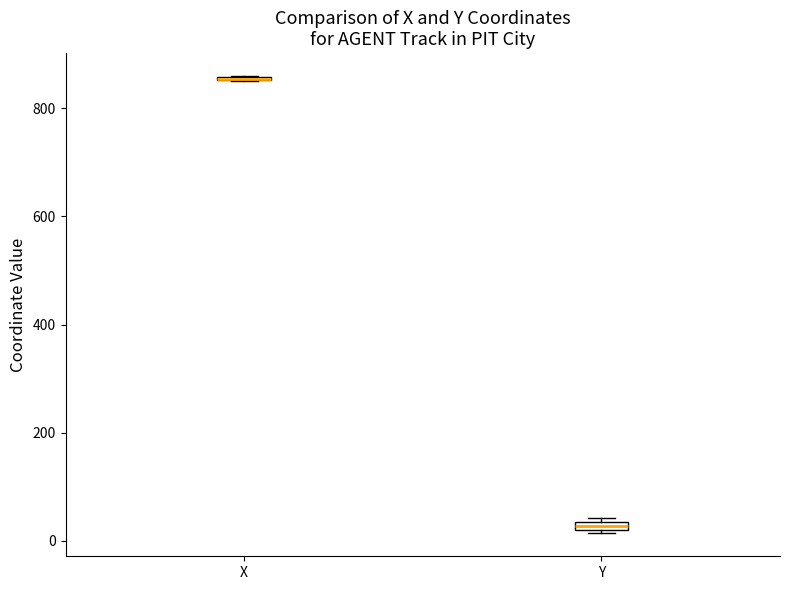

Where is the upper edge of the box for Y on the y-axis? The values are not printed on the chart, so give them approximately, as read against the axis.

40